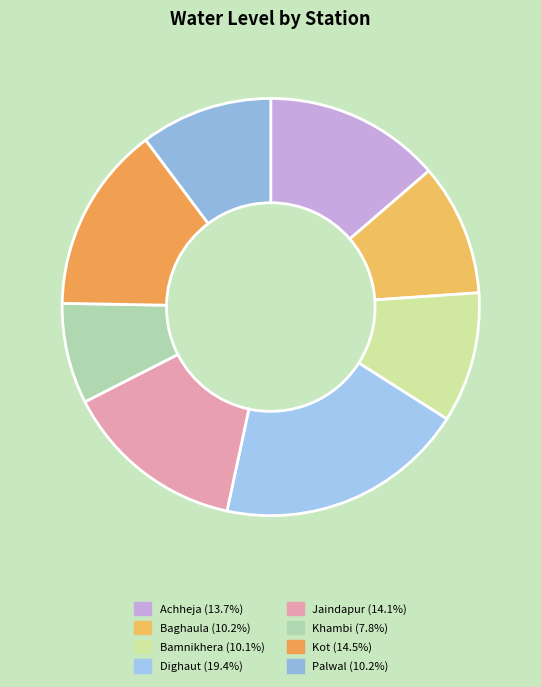

What portion of the pie excludes Baghaula?

89.8%